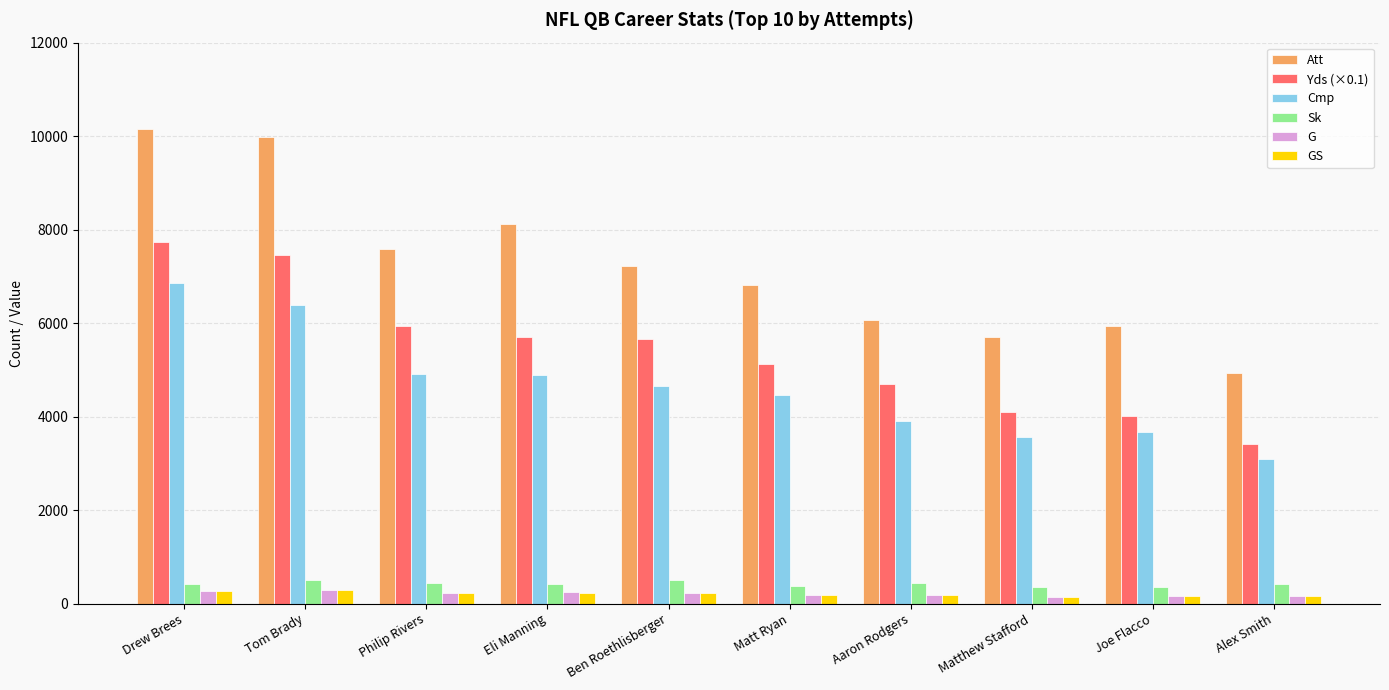

What is the highest value of the Cmp series?

6867.0